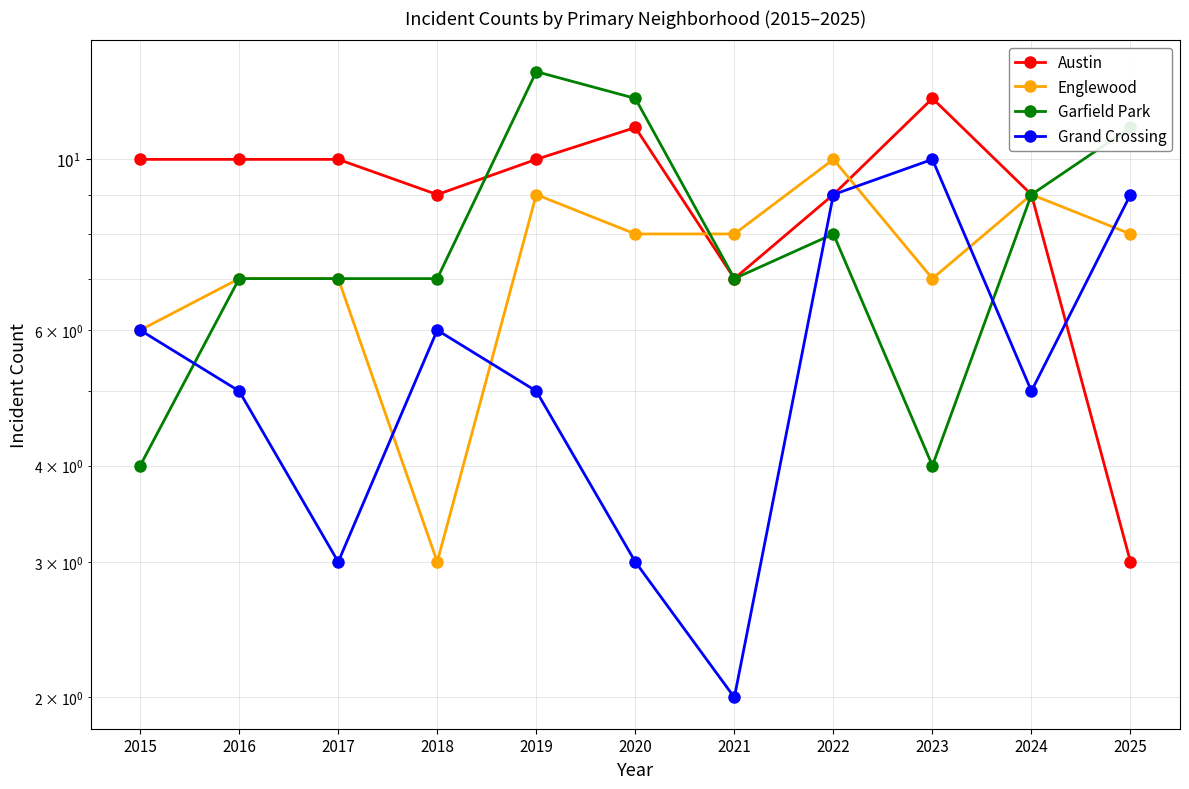

What is the sum of all Austin values?

100